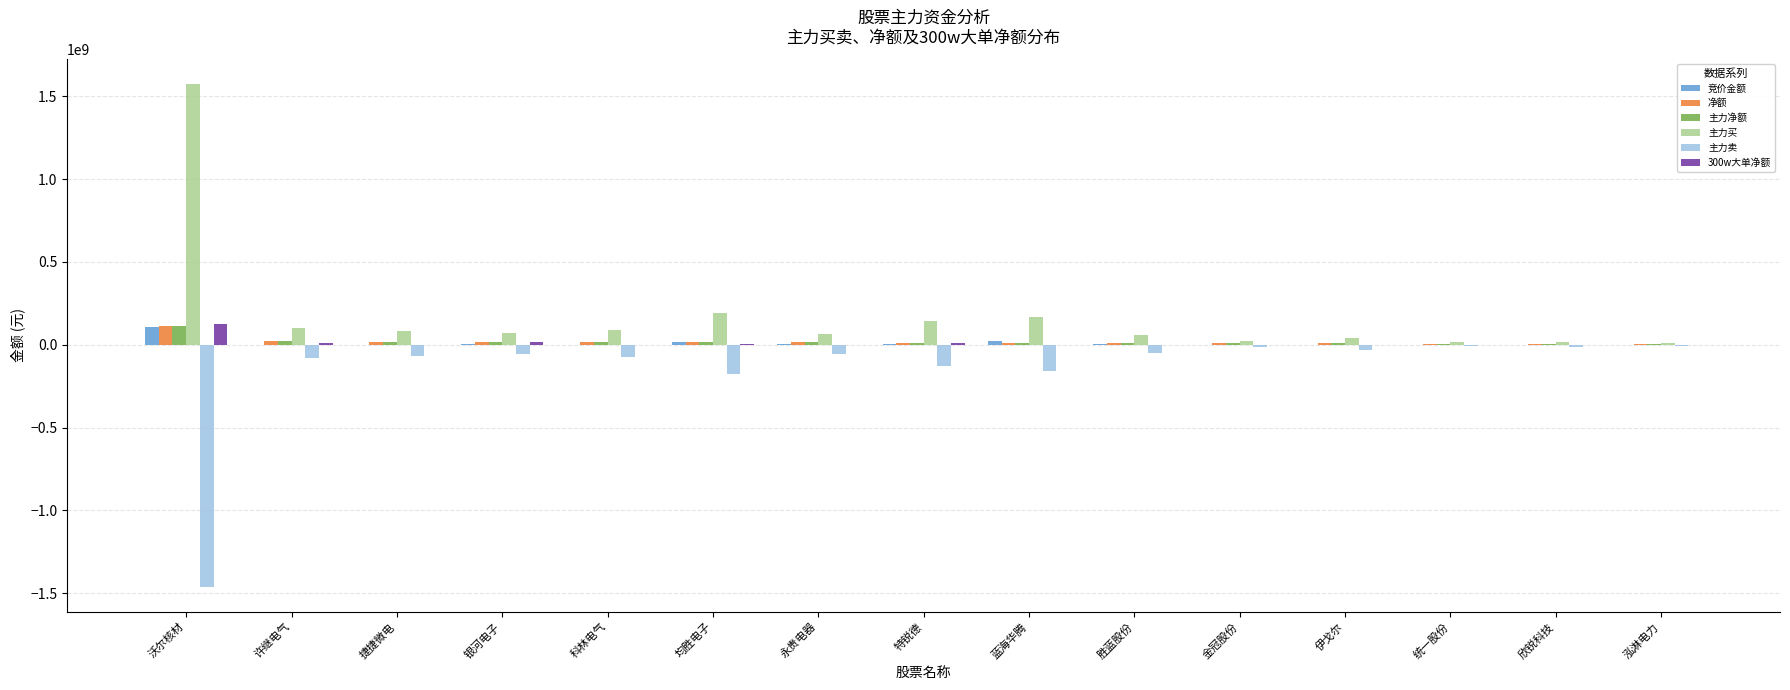

Which category has the highest value across all series?

沃尔核材